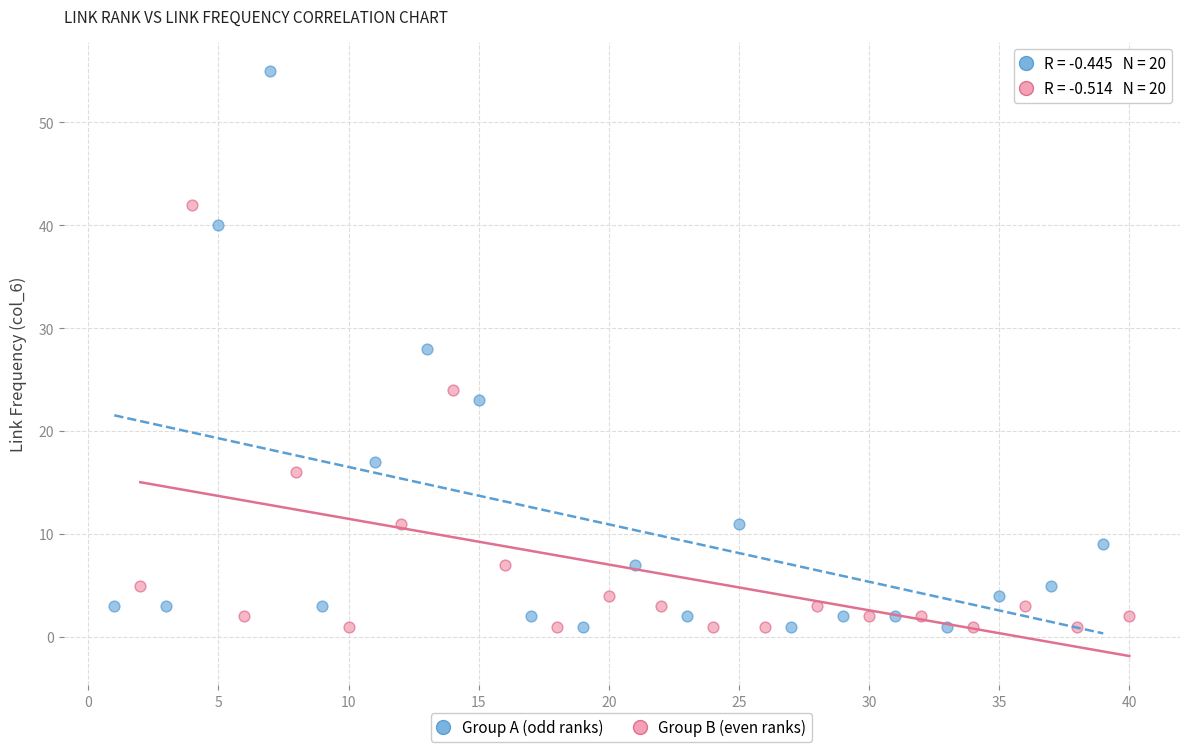

Which series contains the highest Y value?

Group A (odd ranks)